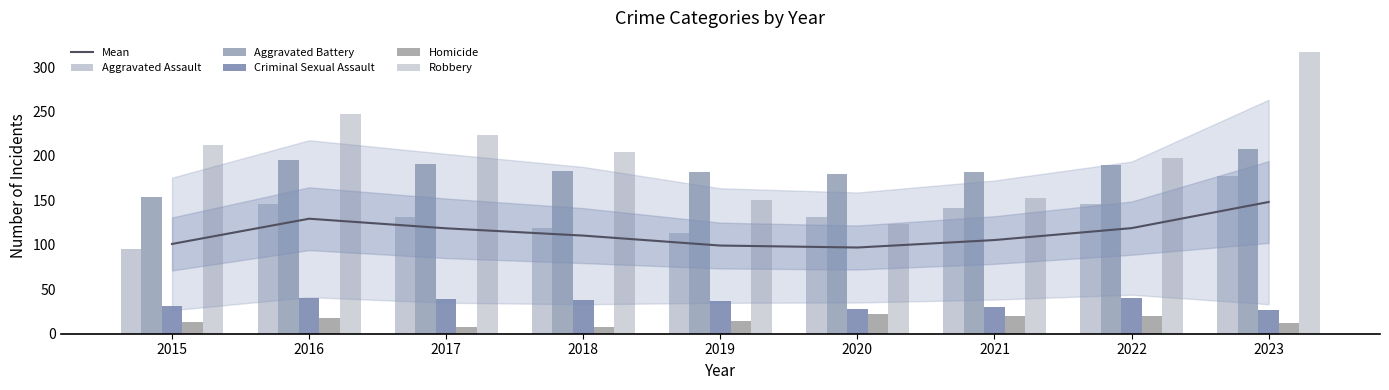

What is the sum of all Mean values?

1028.0